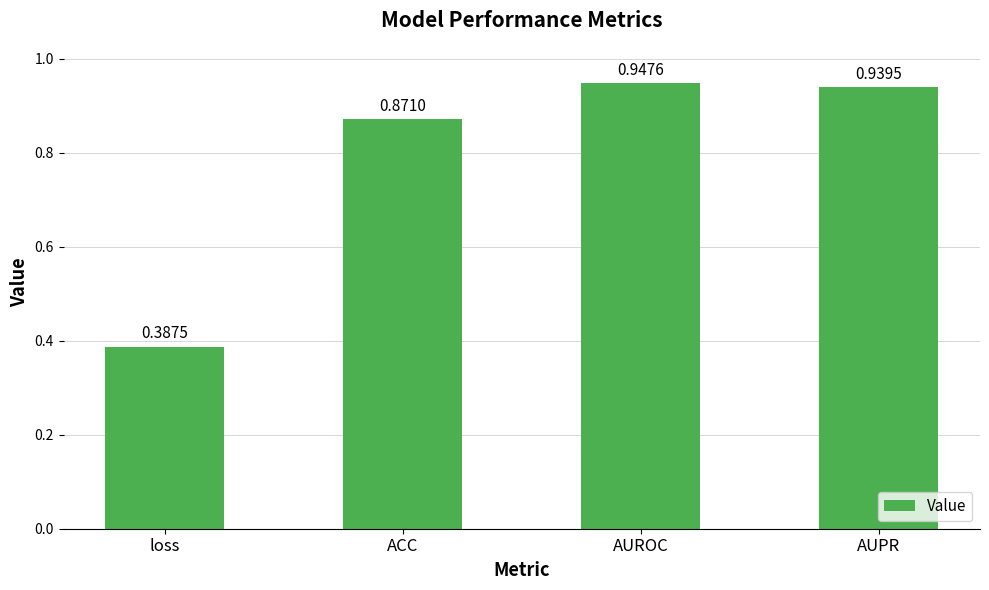

What is the average value?

0.8